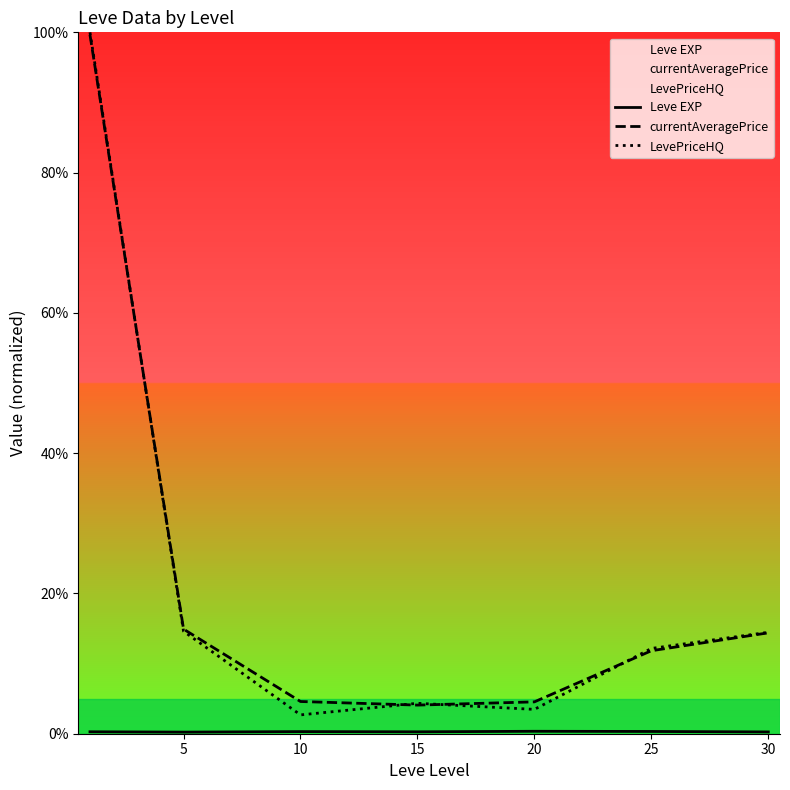

Where is the first local maximum for Leve EXP?

10